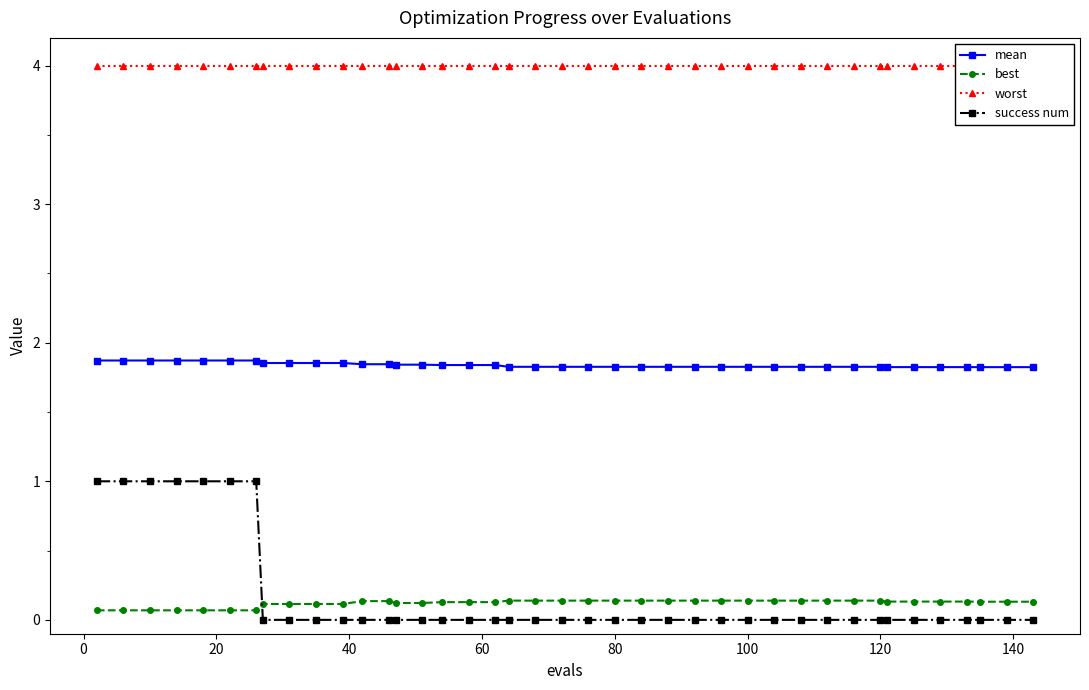

What is the highest value of the success num series?

1.0